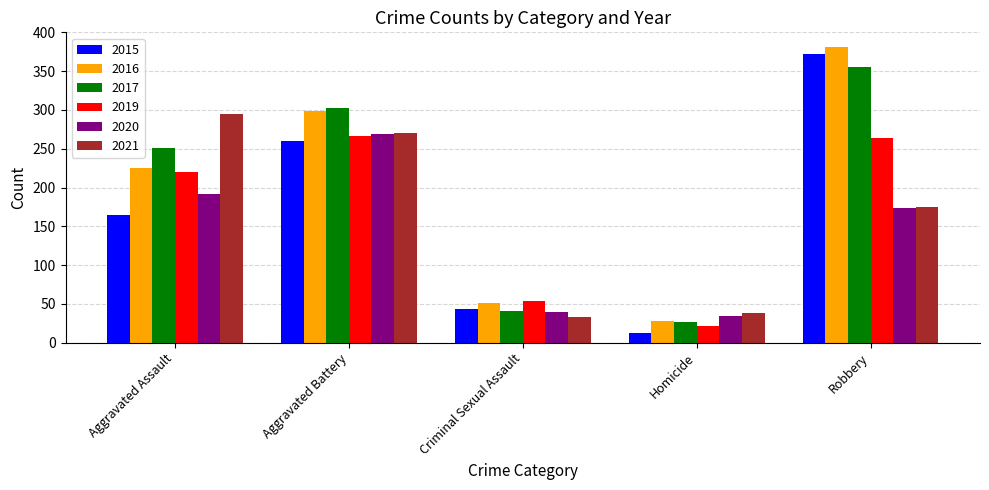

Count the number of categories in the chart.

5